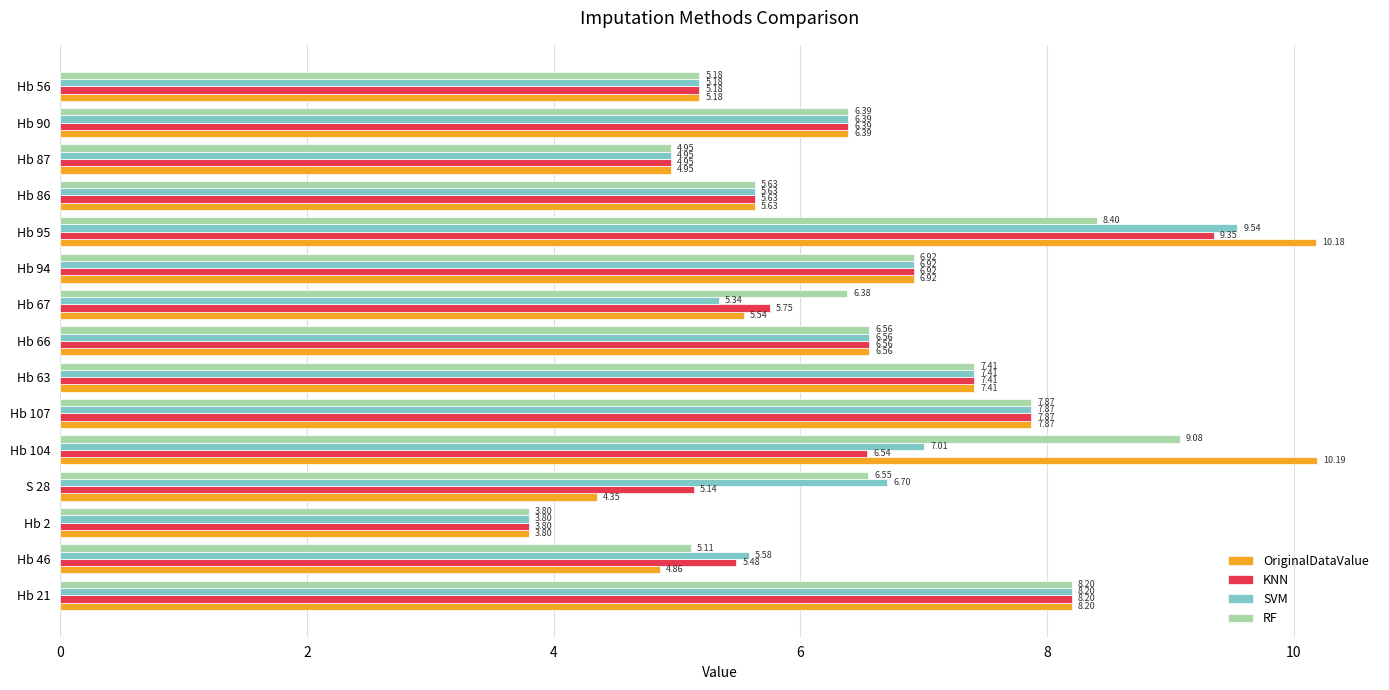

What is the minimum value shown in the chart?

3.8